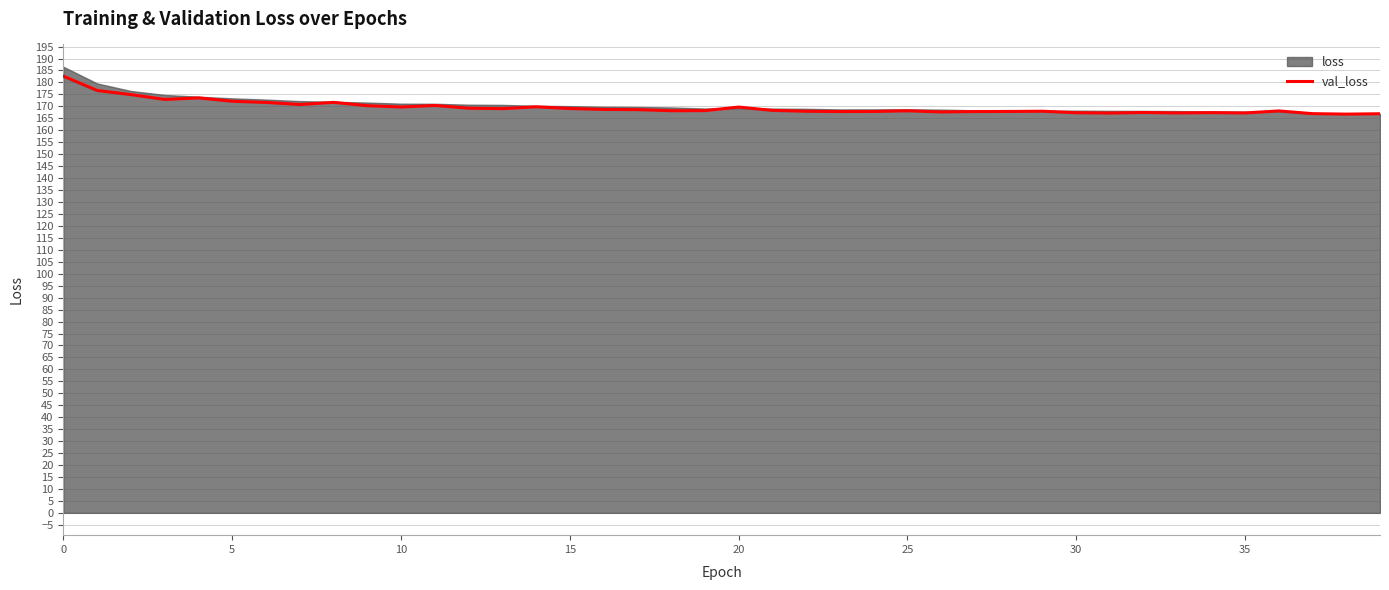

True or false: val_loss has a value of 169.1 at 15.

True